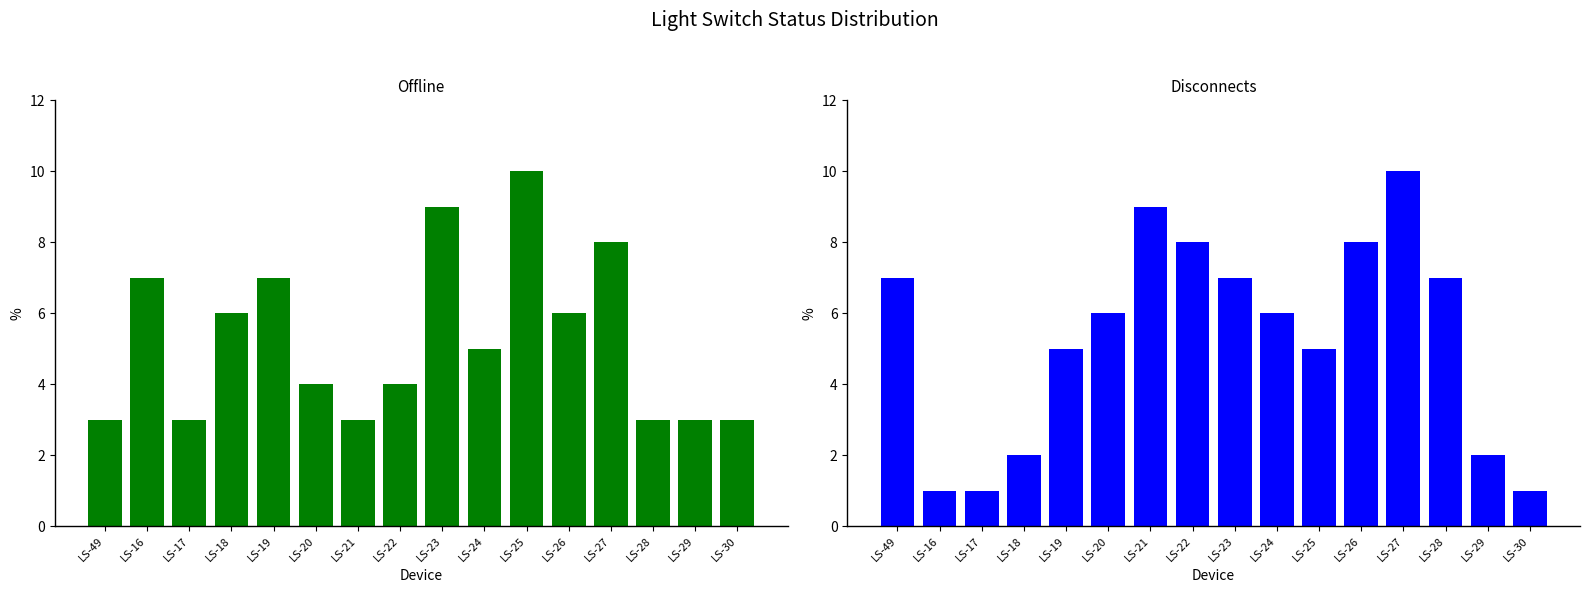

At LS-24, list the series in order from largest to smallest.

Disconnects, Offline